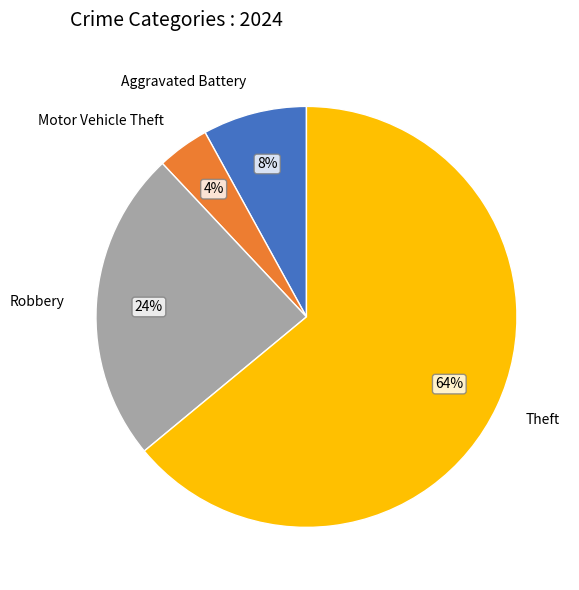

What is the ratio of the value at Theft to the value at Robbery?

2.7